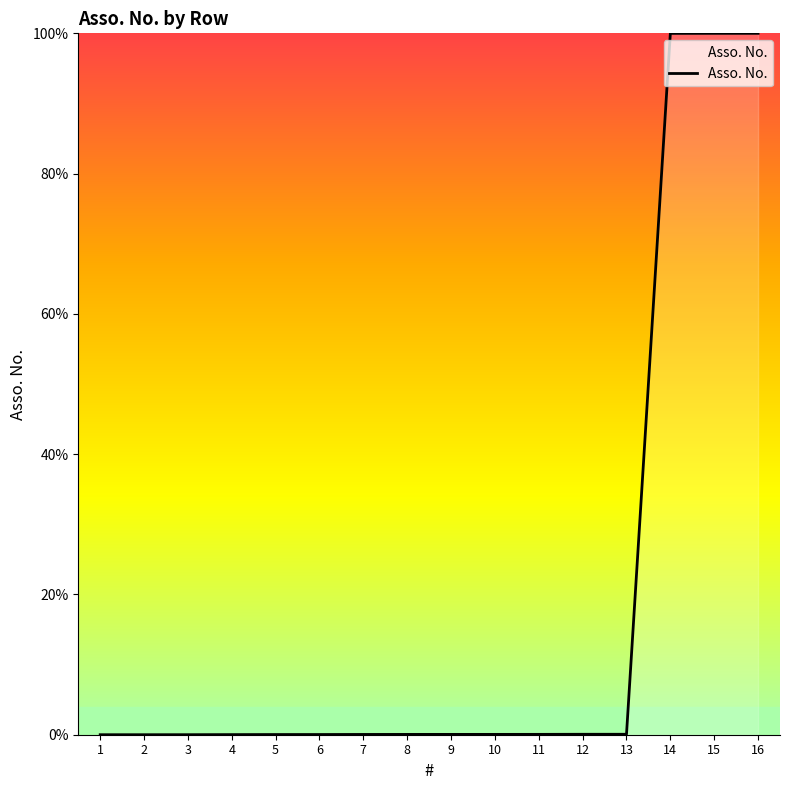

The chart shows a value of 0.0 at 5. True or false?

True